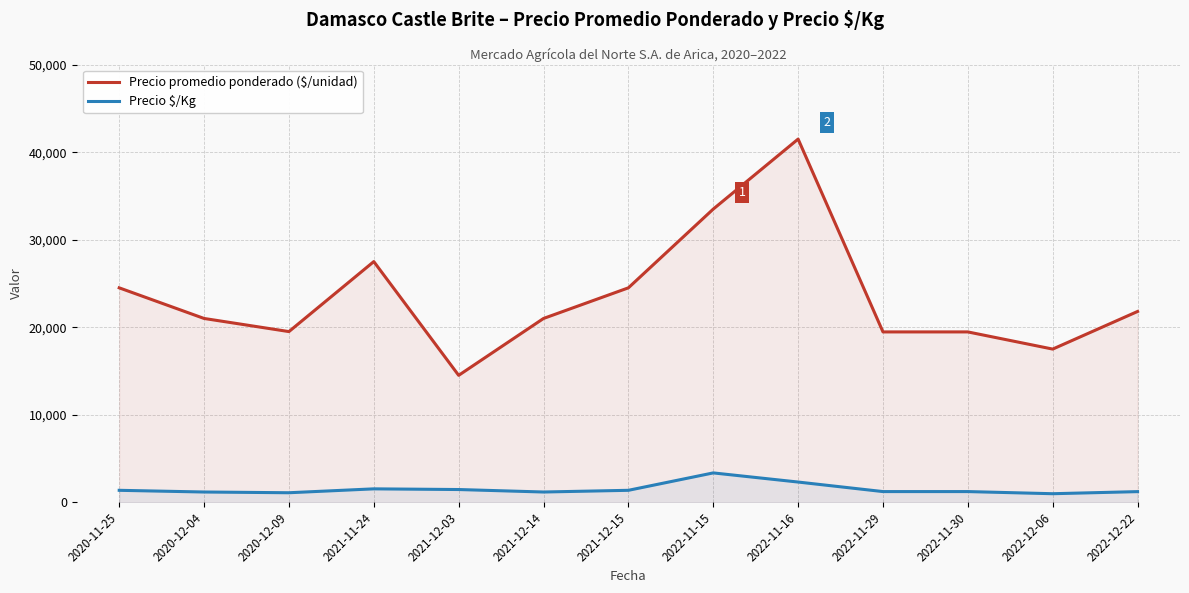

At how many categories does at least one series exceed 33288?

2